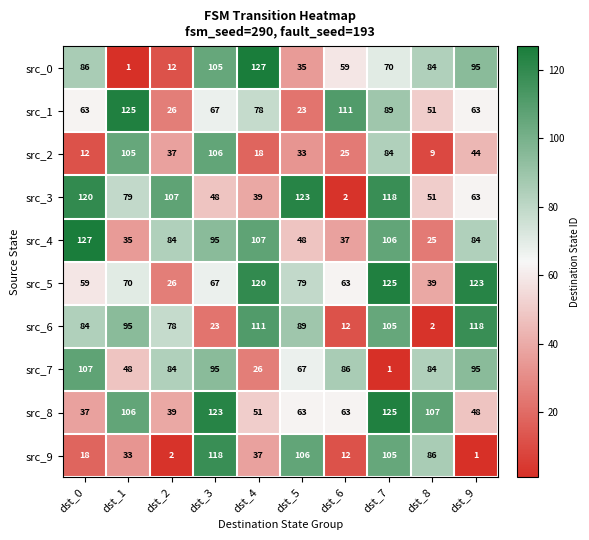

List the labels in order of src_5 value, smallest first.

dst_2, dst_8, dst_0, dst_6, dst_3, dst_1, dst_5, dst_4, dst_9, dst_7